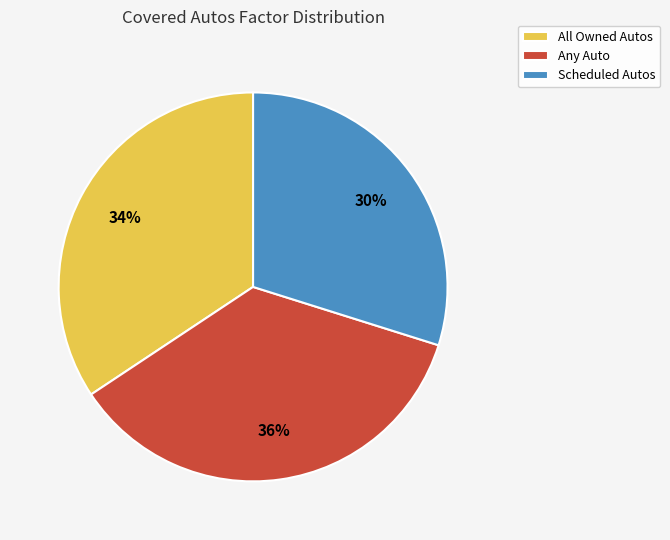

To the nearest percent, what is the difference between the Scheduled Autos and All Owned Autos slice percentages?

4%